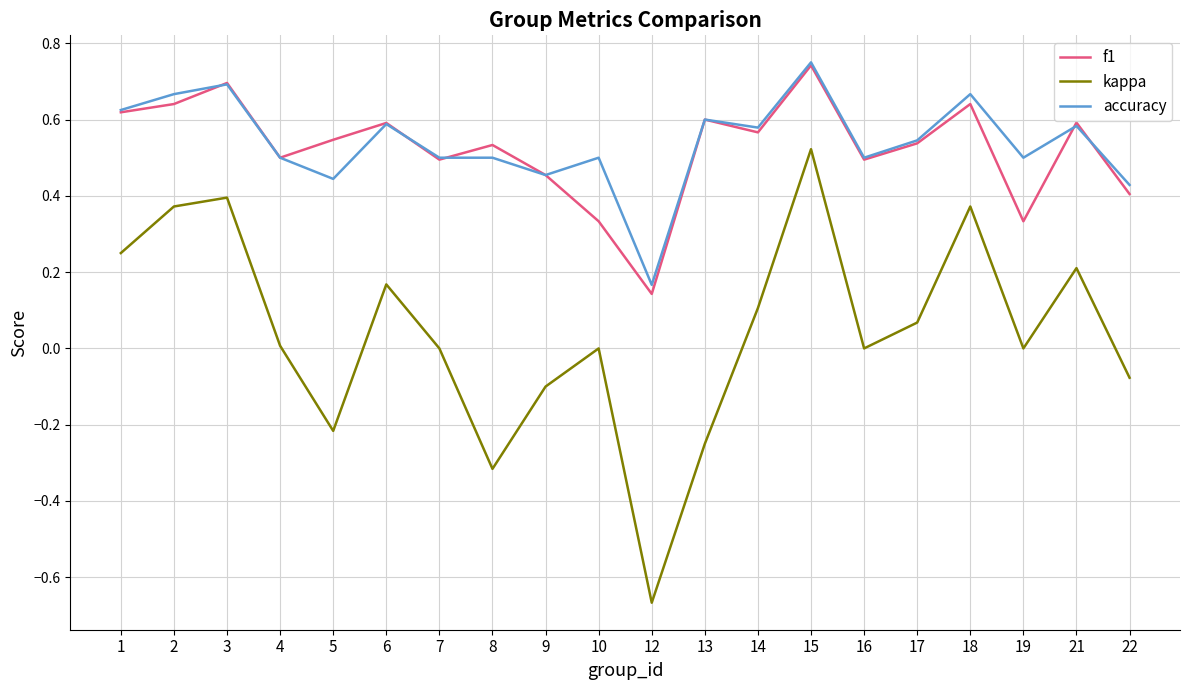

How many series are shown in this chart?

3